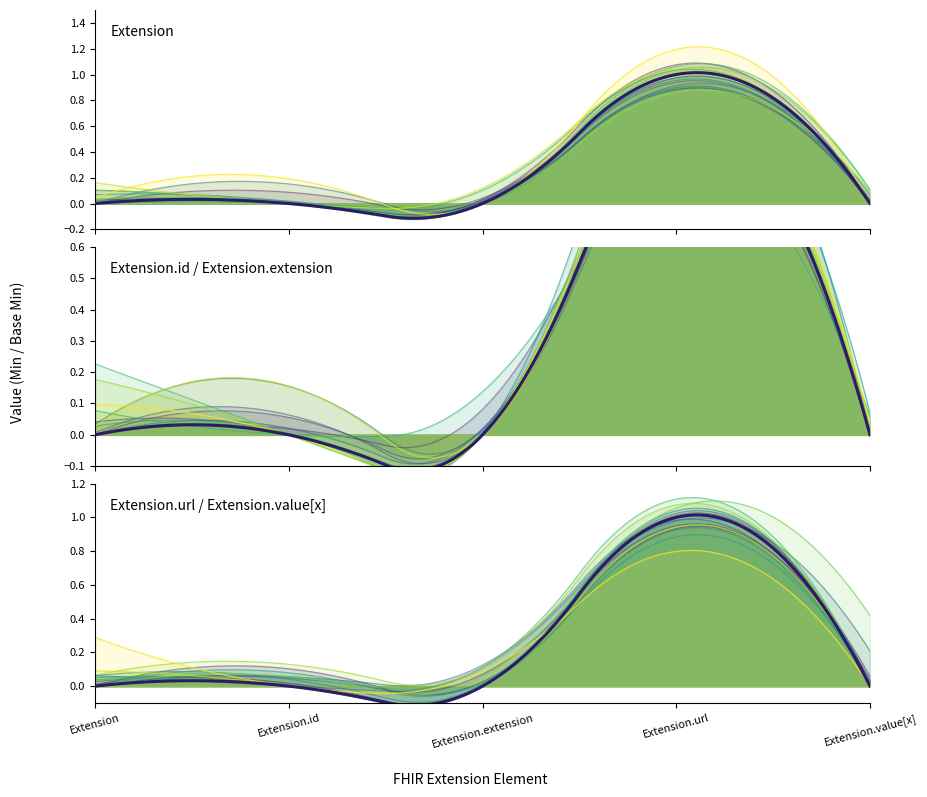

True or false: Extension.extension and Extension.url cross at least once.

False